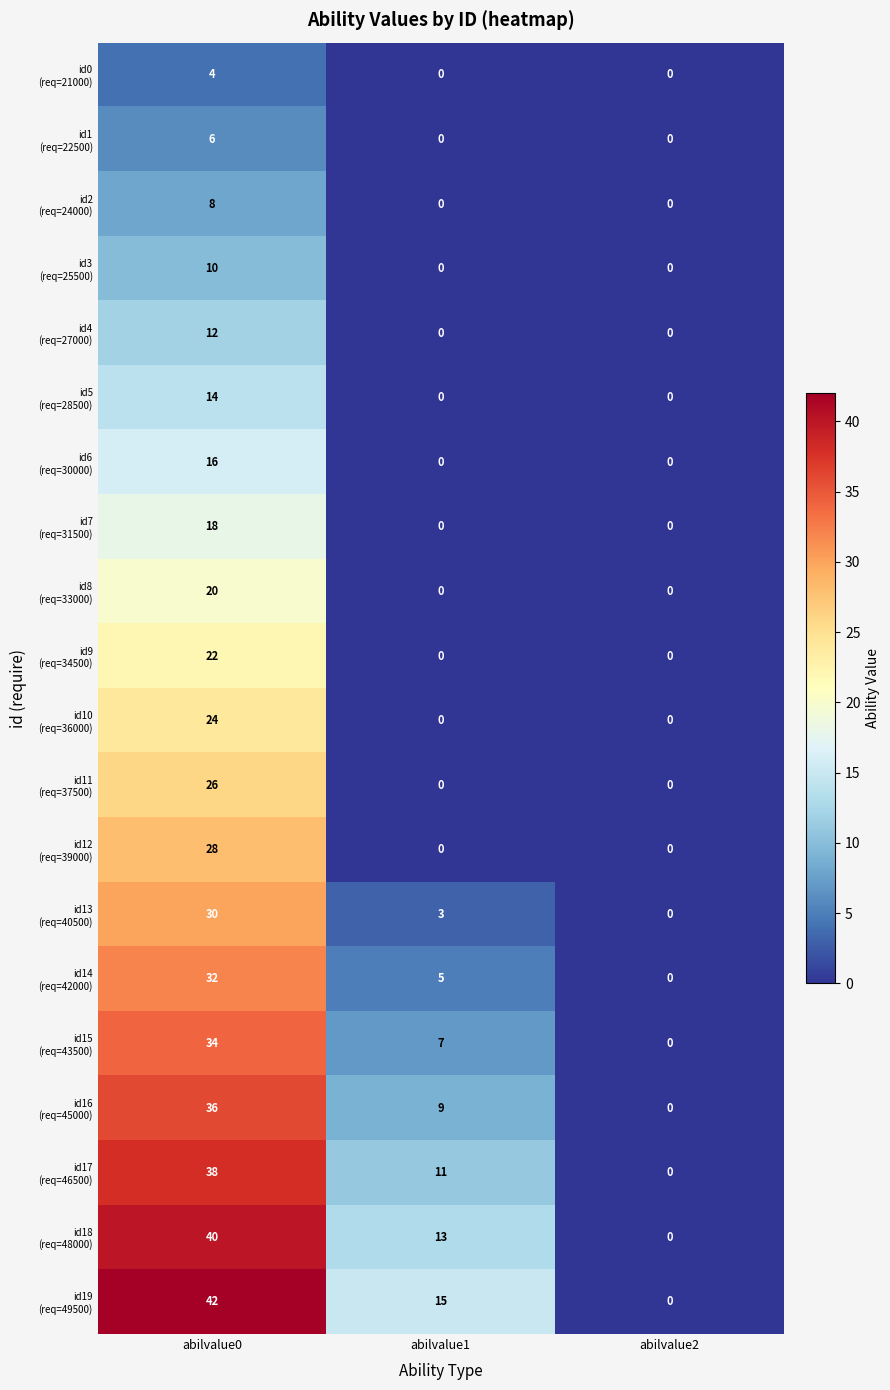

What is the maximum value shown in the chart?

42